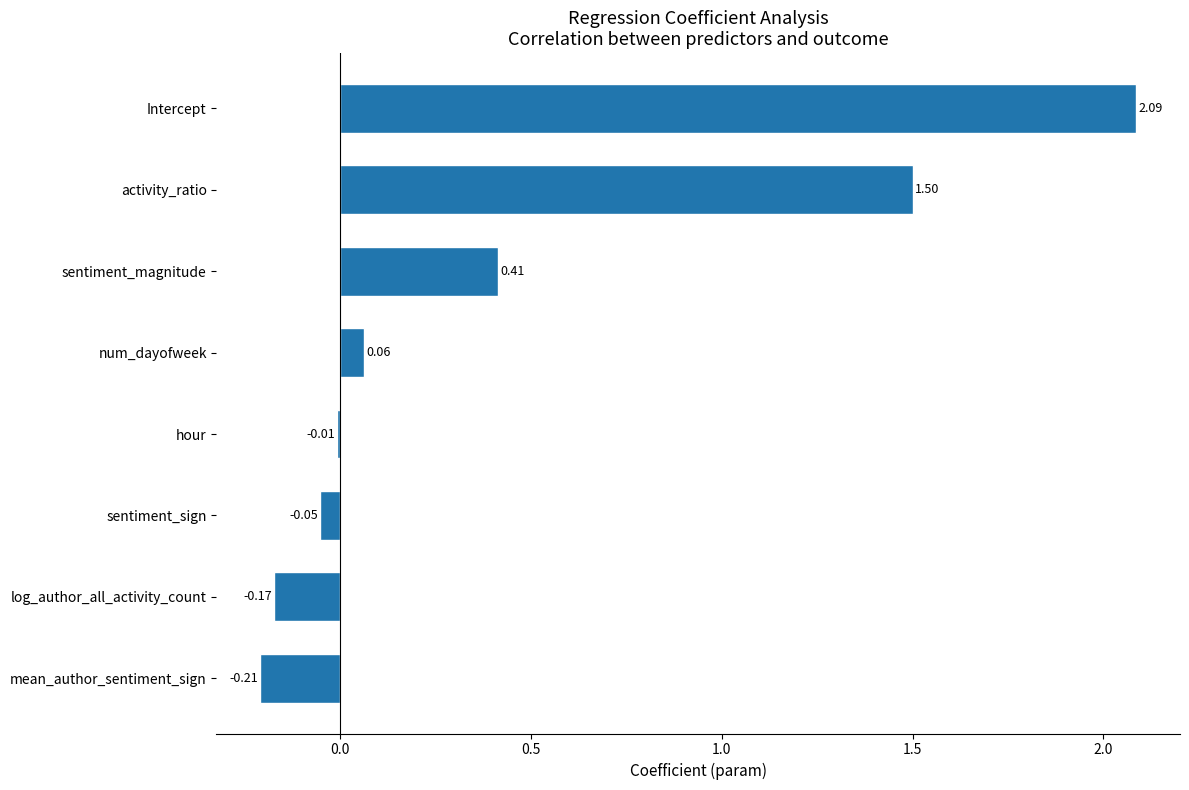

What is the sum of all values?

3.6